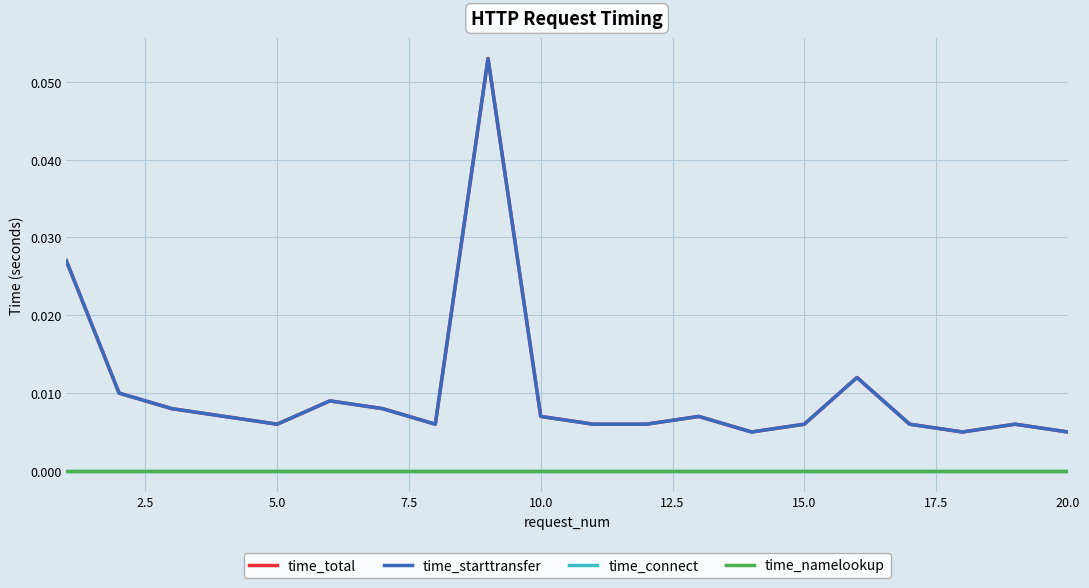

How many lines are shown in the chart?

4